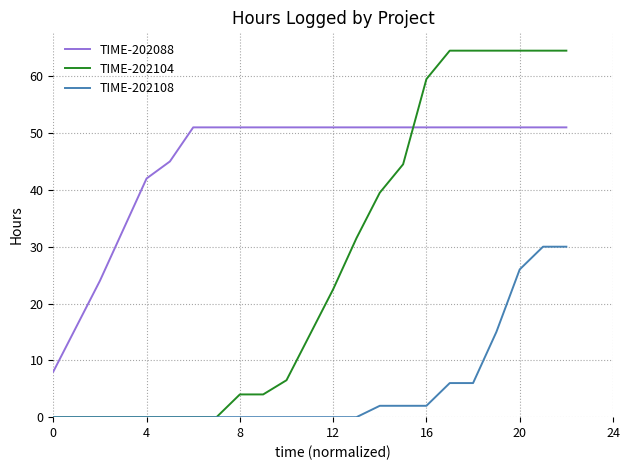

Which series ends up on top after the final intersection of TIME-202088 and TIME-202104?

TIME-202104